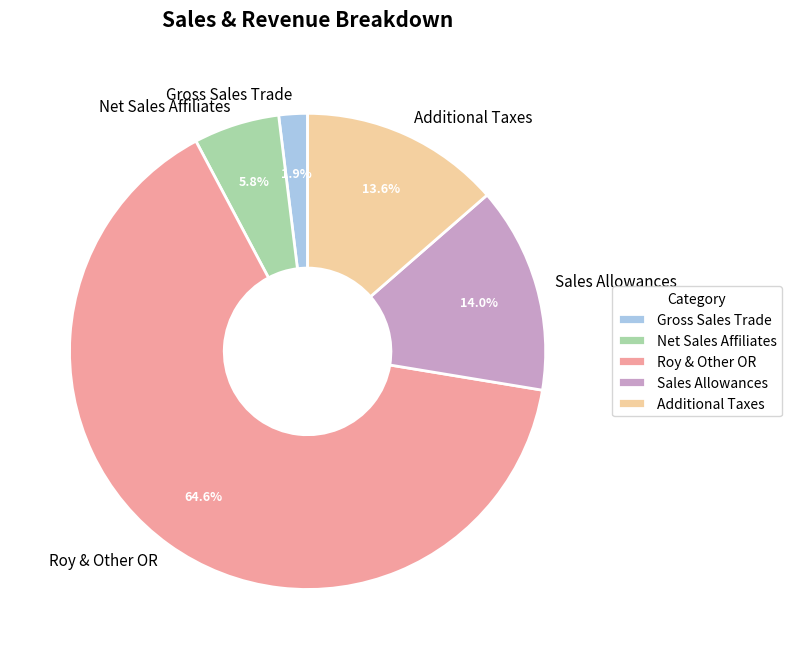

Does Roy & Other OR account for over 50% of the chart?

Yes